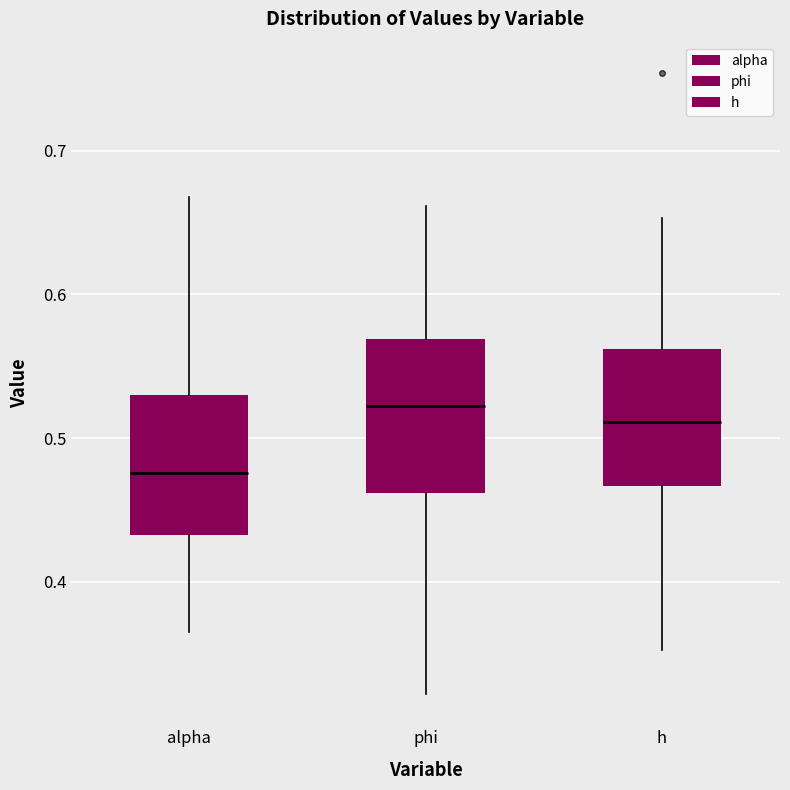

Which box's median line is the lowest?

alpha